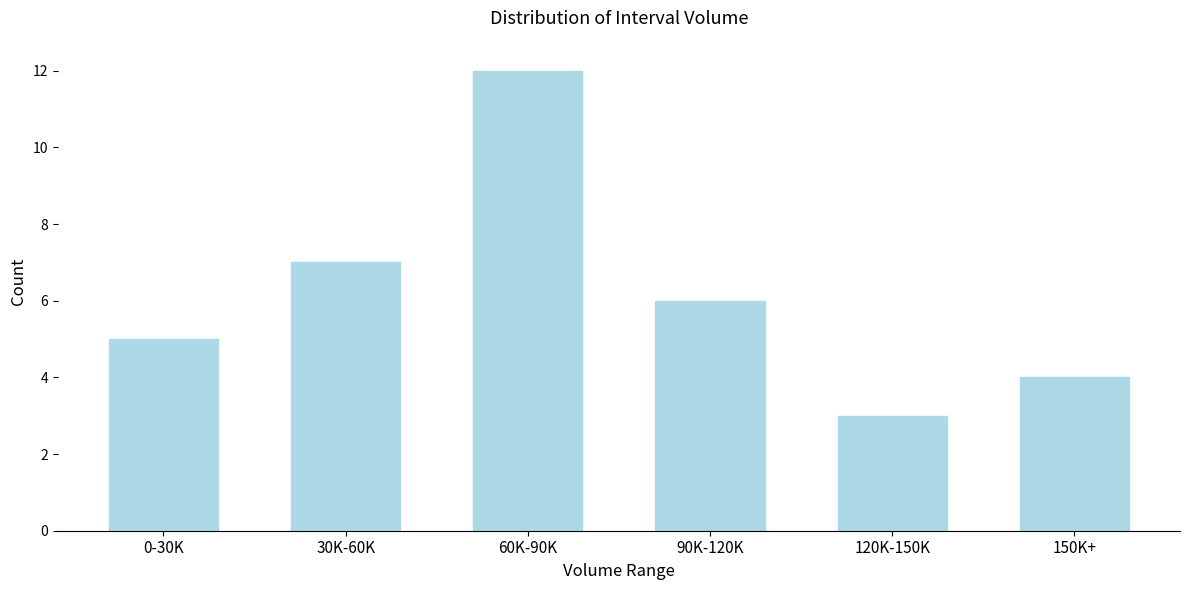

Reading right to left, extract all data points from this chart.

150K+=4	120K-150K=3	90K-120K=6	60K-90K=12	30K-60K=7	0-30K=5